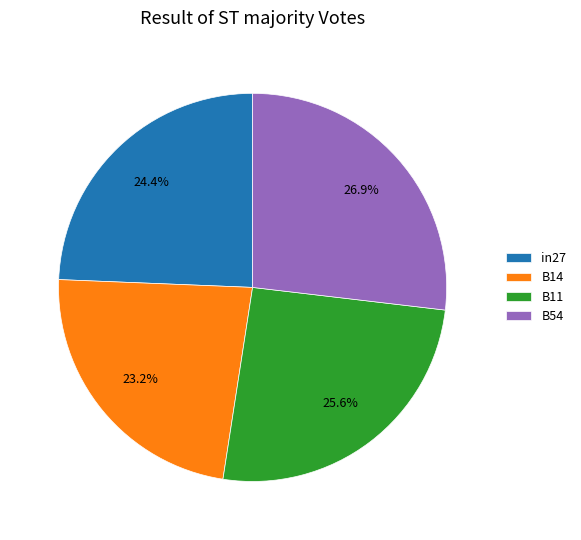

Between B14 and B11, which is larger?

B11